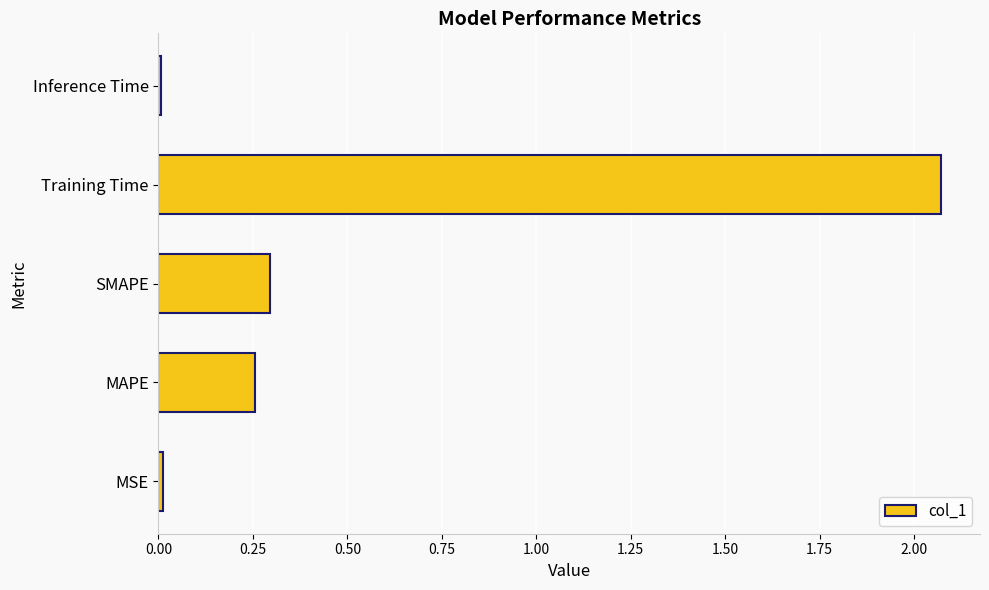

Between Training Time and Inference Time, which is larger?

Training Time